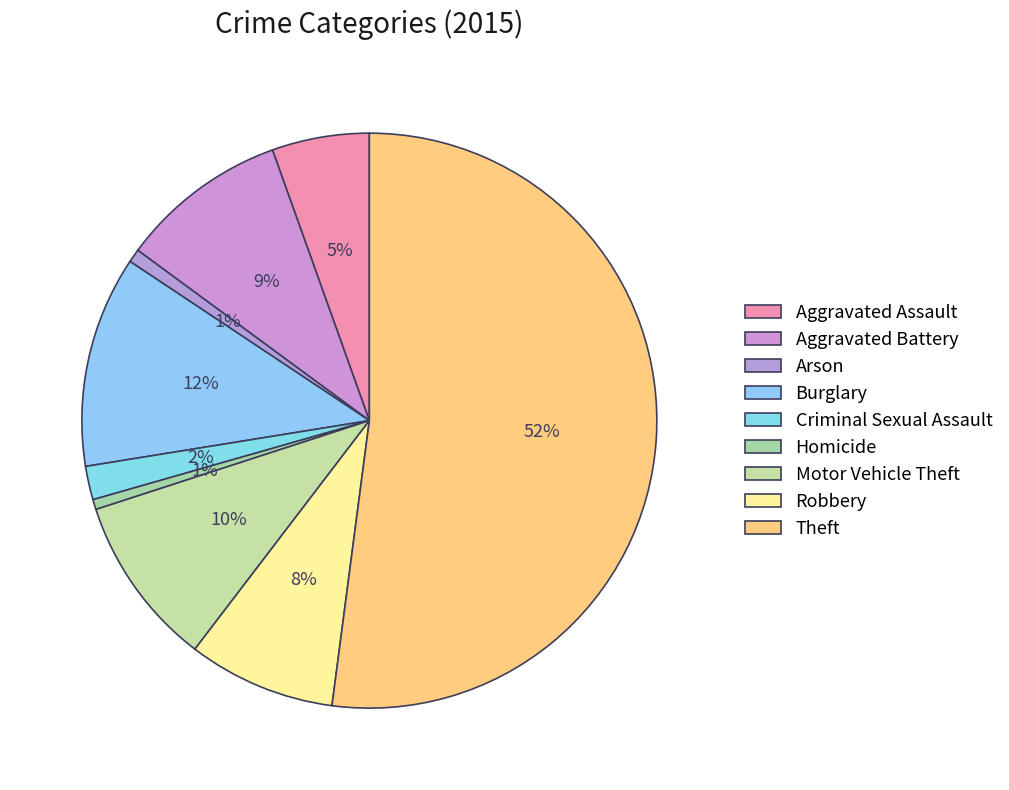

How many slices are in this pie chart?

9